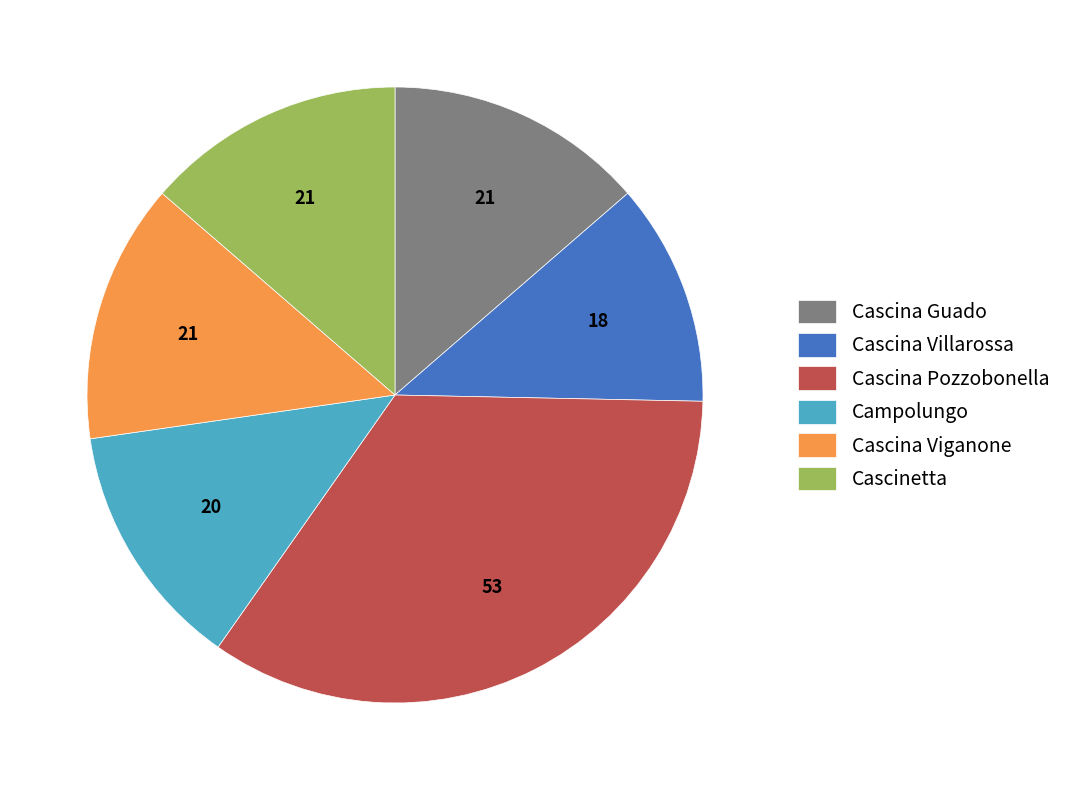

Which category has the smallest portion of the pie?

Cascina Villarossa